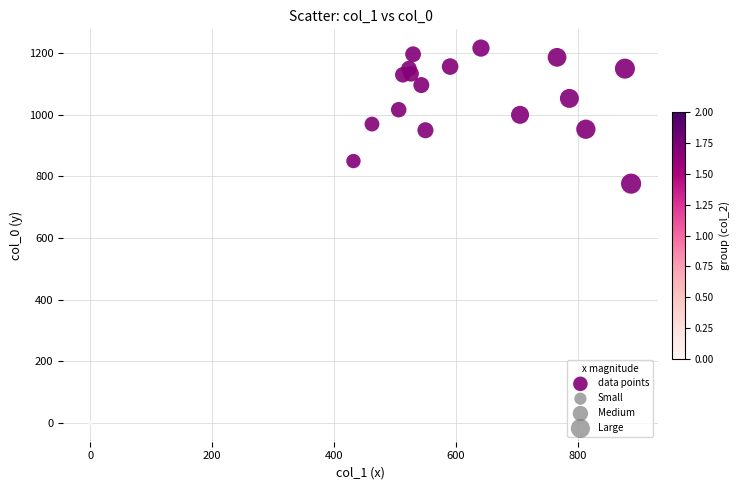

What is the range of Y values (max minus min)?

1216.7